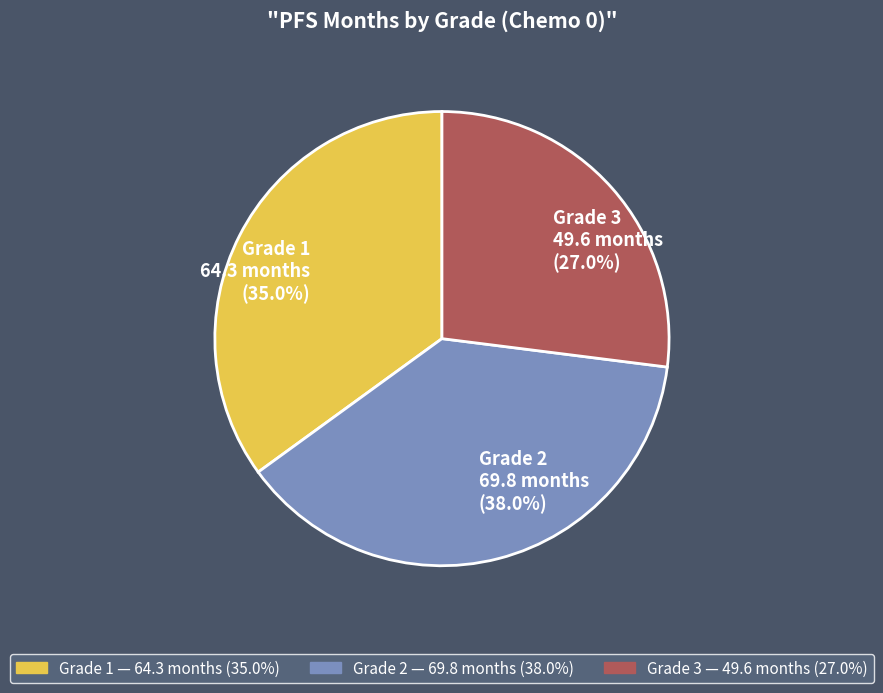

What portion of the pie excludes Grade 3?

73.0%